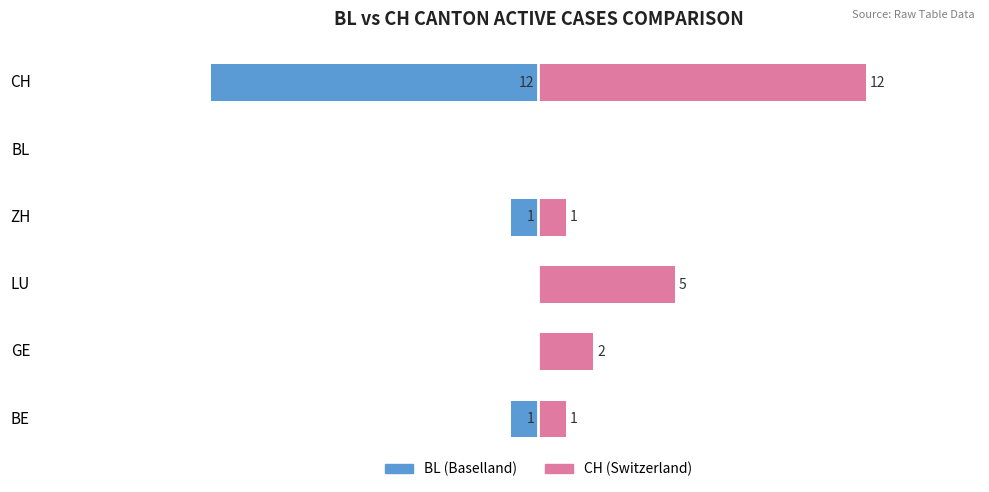

How many groups of bars are there?

6